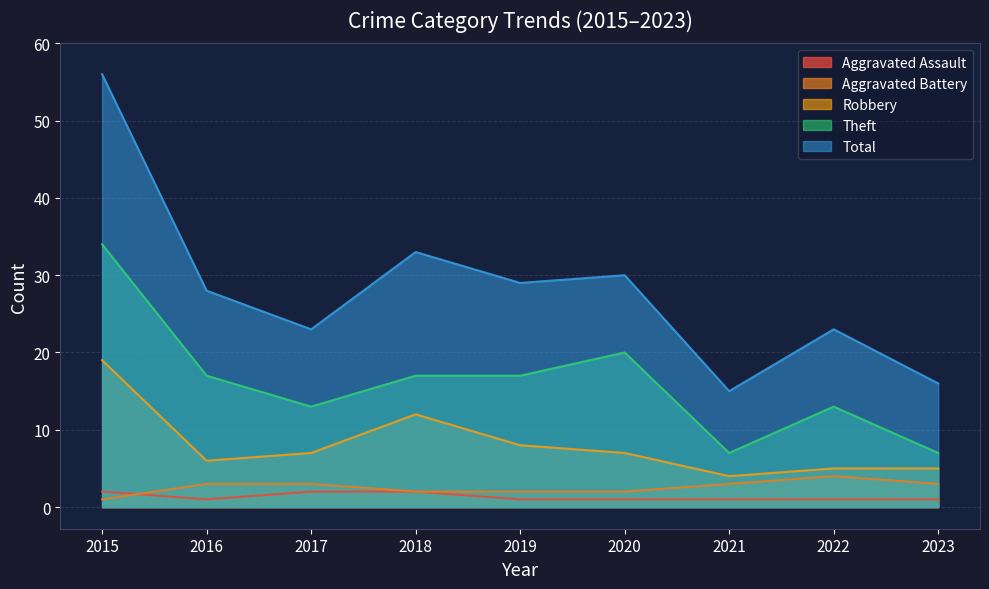

Rank the series at 2021 from lowest to highest value.

Aggravated Assault, Aggravated Battery, Robbery, Theft, Total